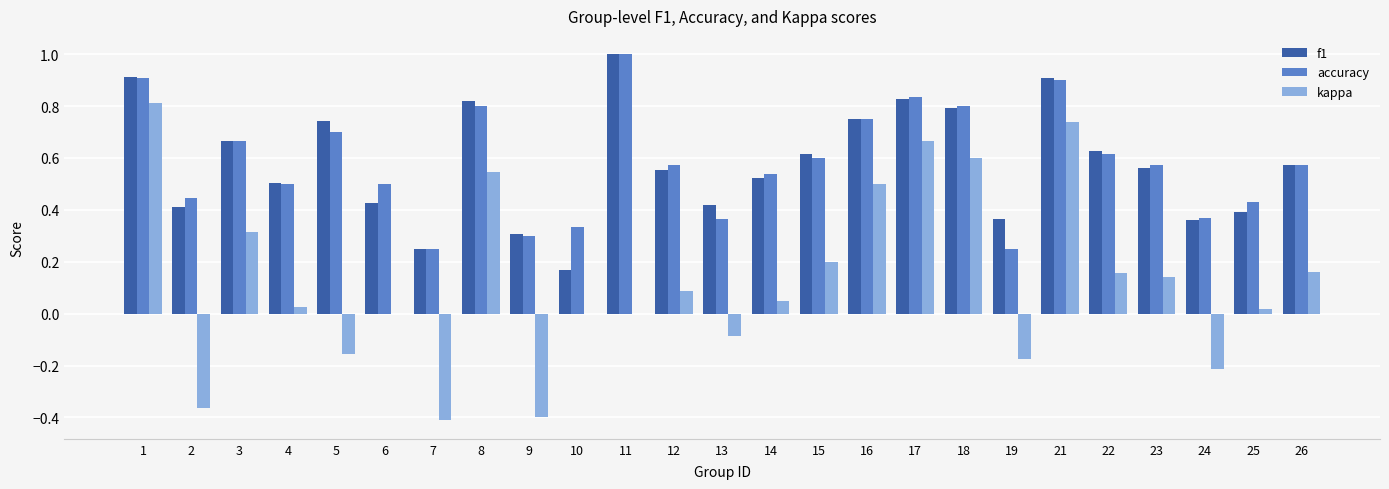

What is the total value across all series at 12?

1.2